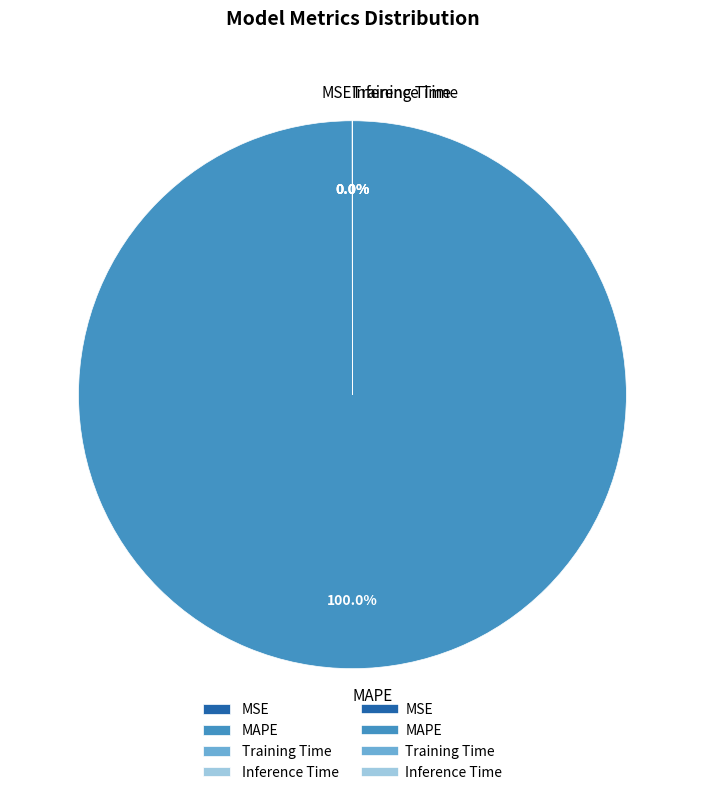

Which slice is the largest?

MAPE